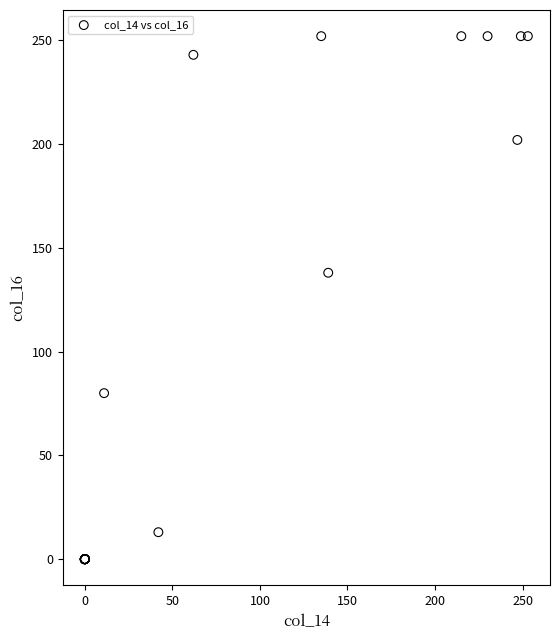

What Y value in the scatter plot is closest to 126?

138